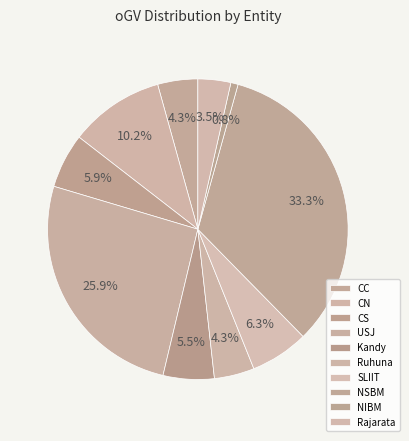

What percentage is NOT represented by Kandy?

94.5%